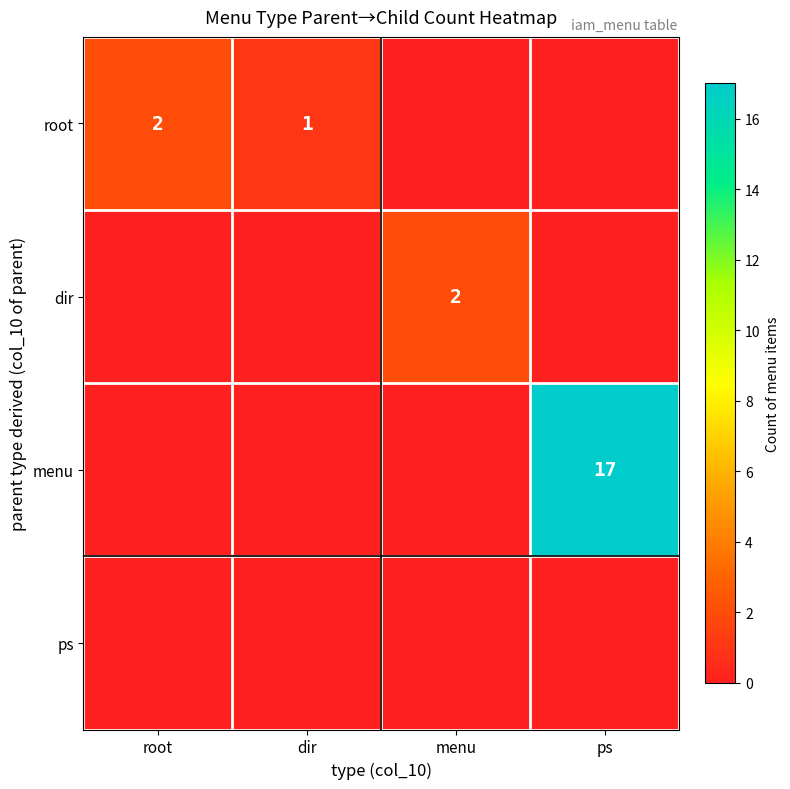

The root series shows 2 at root. True or false?

True